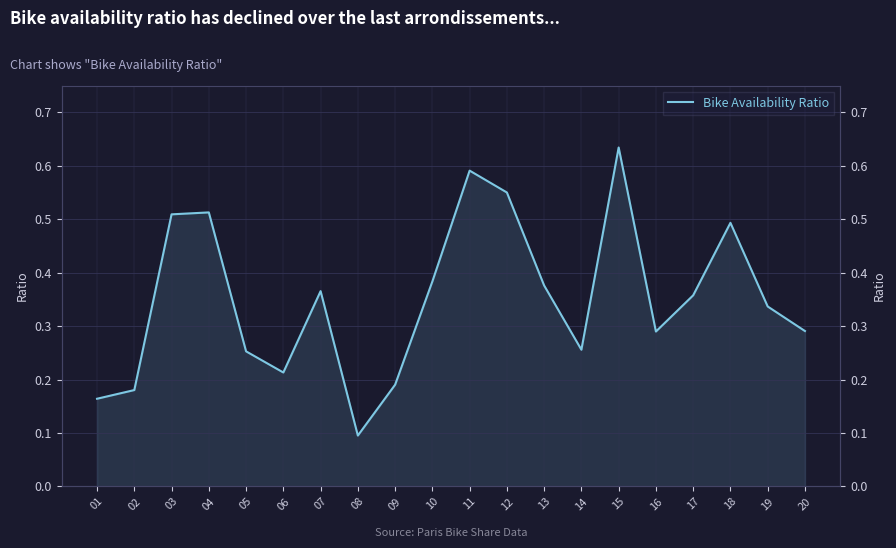

How many points are lower than both their immediate neighbors (excluding endpoints)?

4